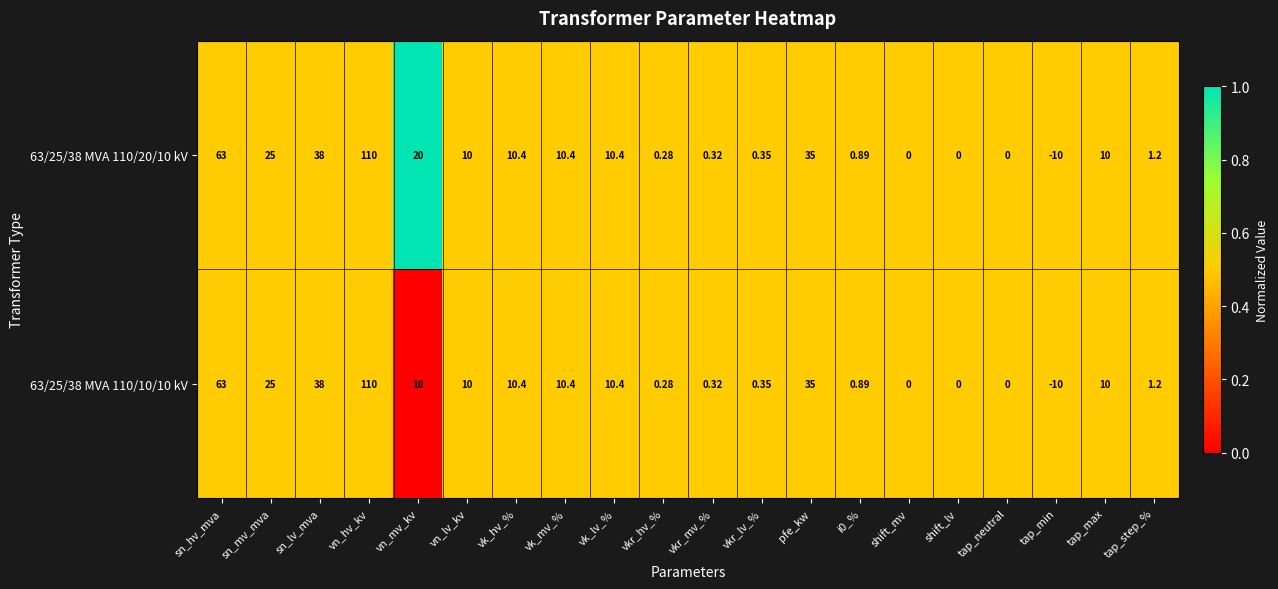

Which category has the lowest value across all series?

tap_min